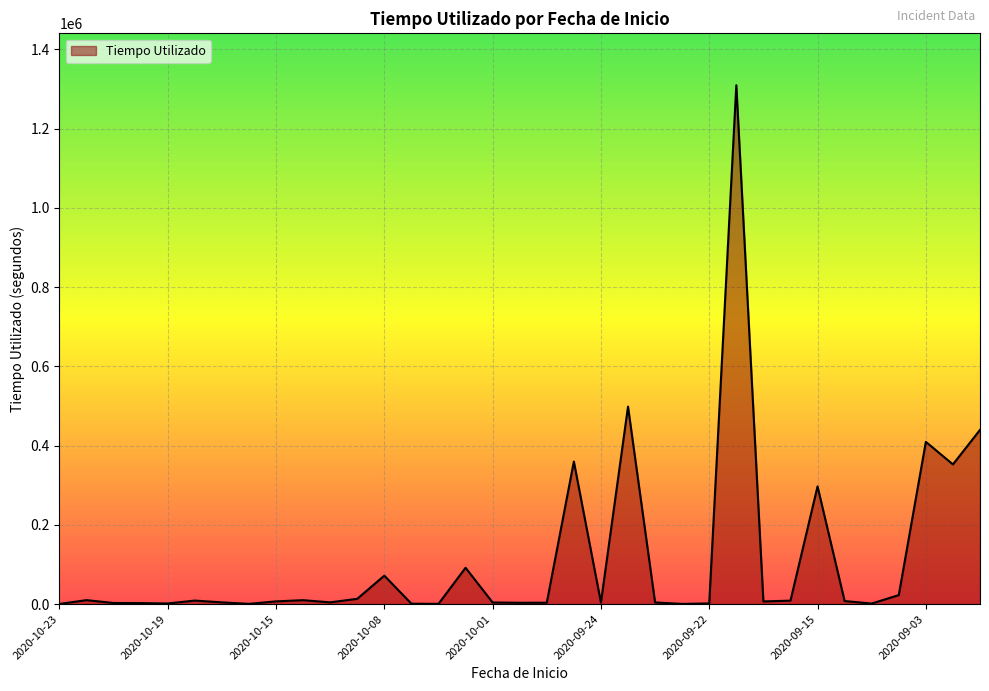

What is the greatest value displayed?

1309311